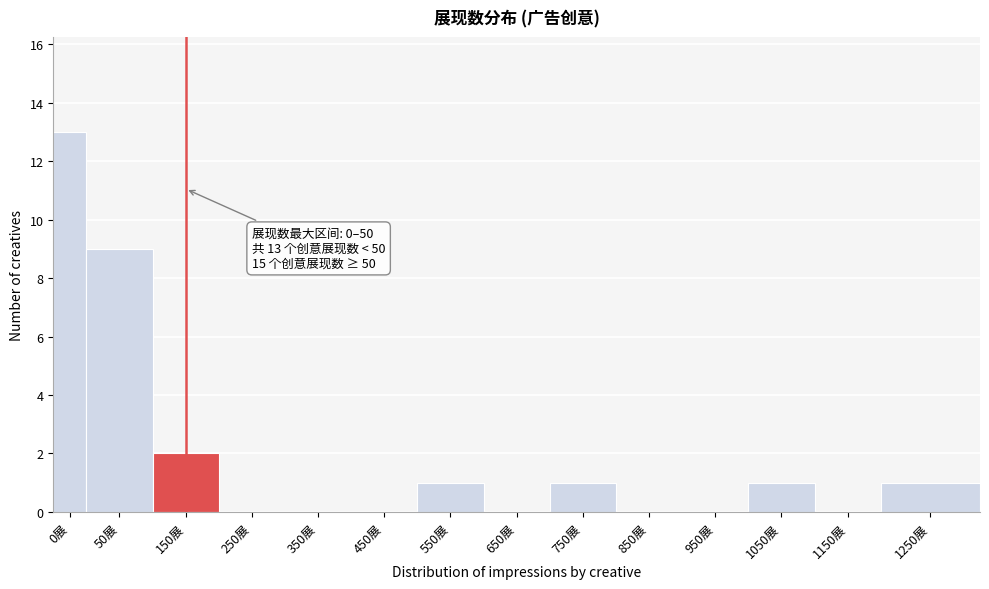

Reading left to right, list all the values displayed in this chart.

0展=13	50展=9	150展=2	250展=0	350展=0	450展=0	550展=1	650展=0	750展=1	850展=0	950展=0	1050展=1	1150展=0	1250展=1